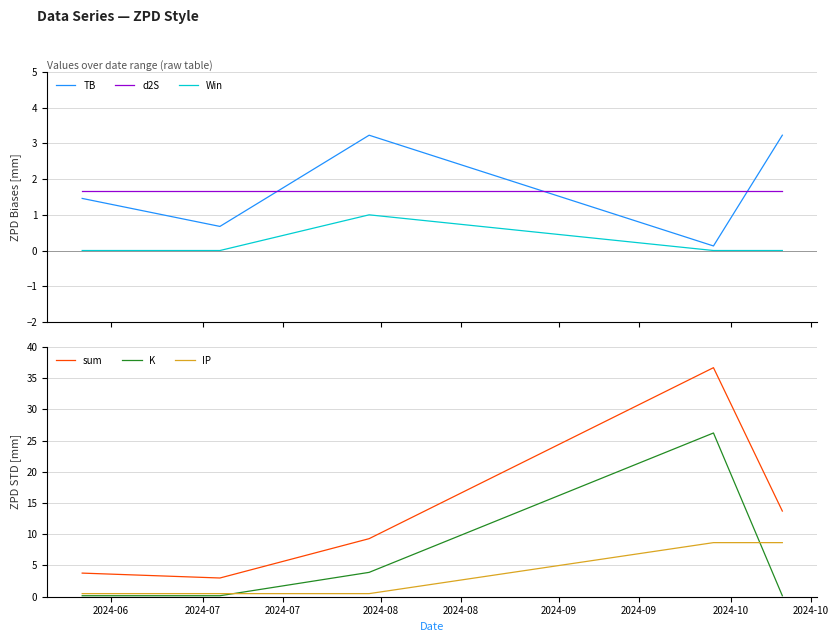

What are all the series names shown in the legend?

TB, d2S, Win, sum, K, IP